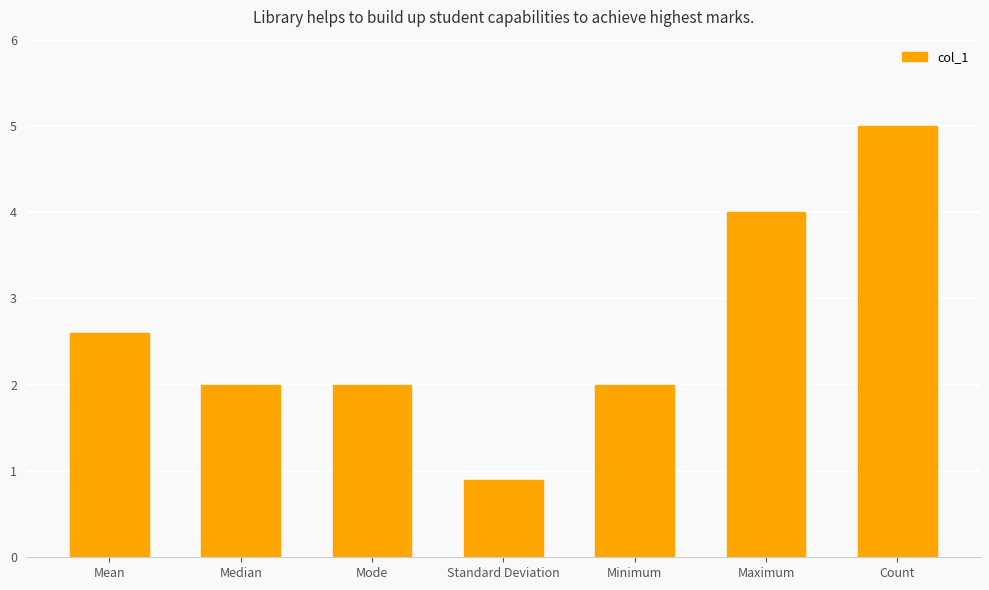

Reading left to right, extract all data points from this chart.

Mean=2.6	Median=2.0	Mode=2.0	Standard Deviation=0.9	Minimum=2.0	Maximum=4.0	Count=5.0